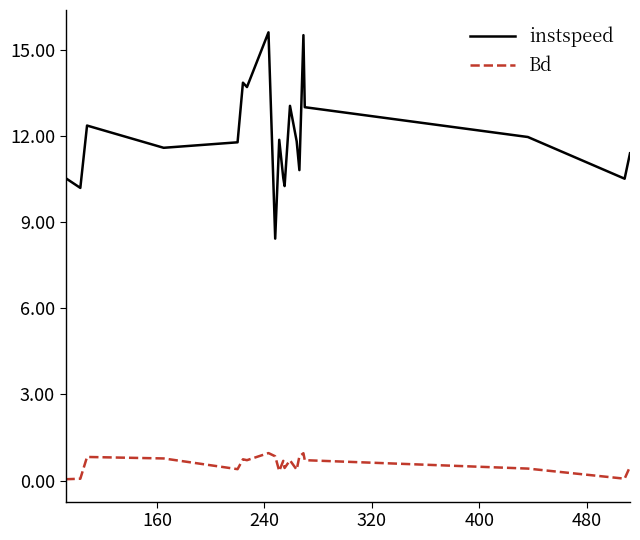

What is the greatest value displayed?

15.6